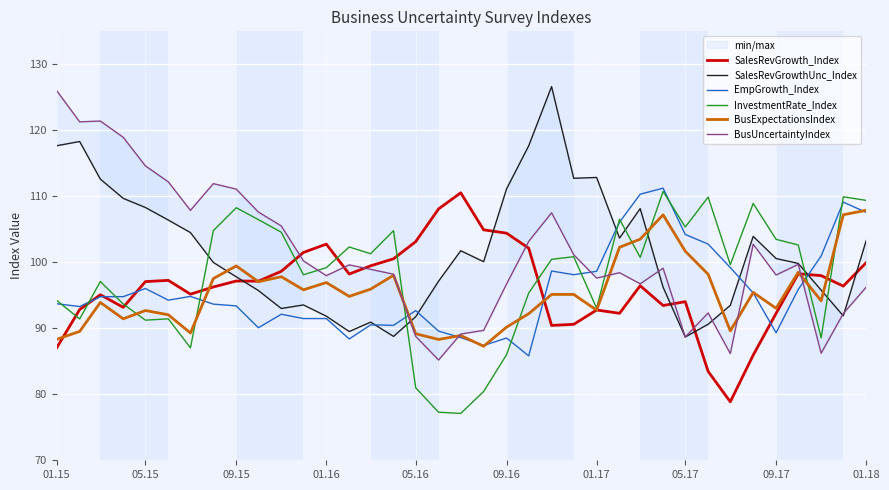

Is it true that SalesRevGrowth_Index equals 32.9 at 05.16?

False